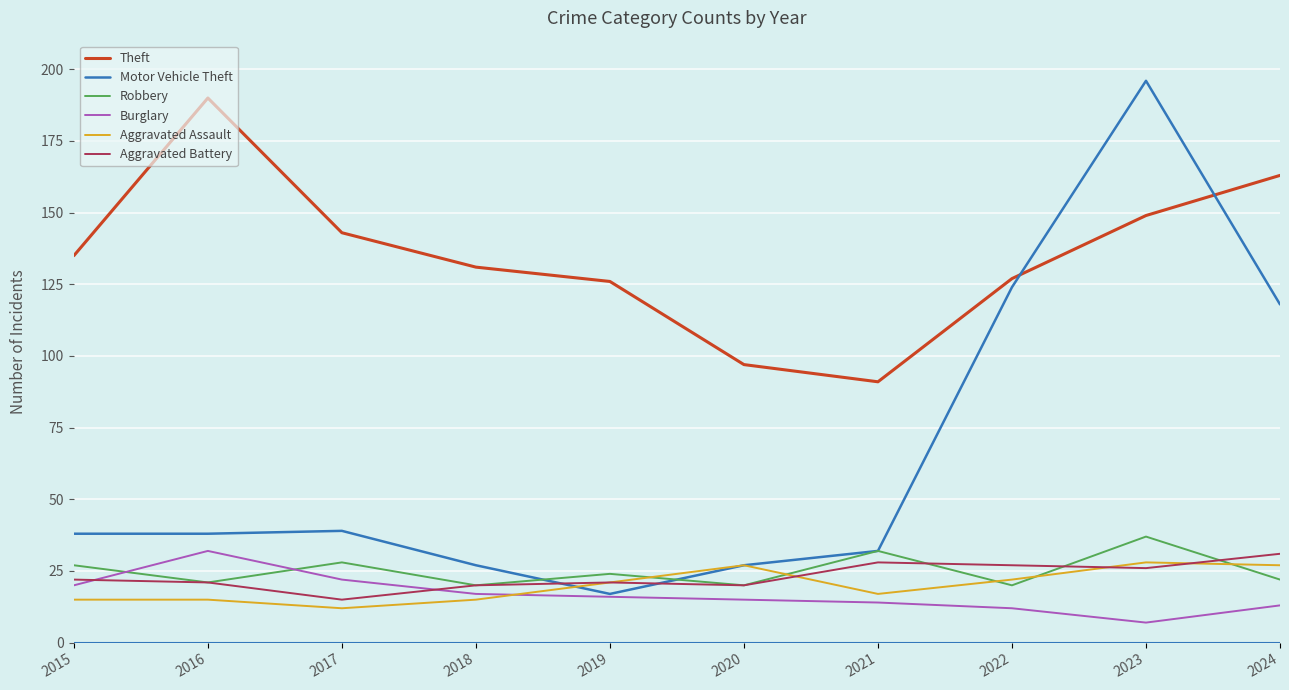

Reading left to right, what are all the values shown in this chart?

Theft: 135	190	143	131	126	97	91	127	149	163
Motor Vehicle Theft: 38	38	39	27	17	27	32	124	196	118
Robbery: 27	21	28	20	24	20	32	20	37	22
Burglary: 20	32	22	17	16	15	14	12	7	13
Aggravated Assault: 15	15	12	15	21	27	17	22	28	27
Aggravated Battery: 22	21	15	20	21	20	28	27	26	31